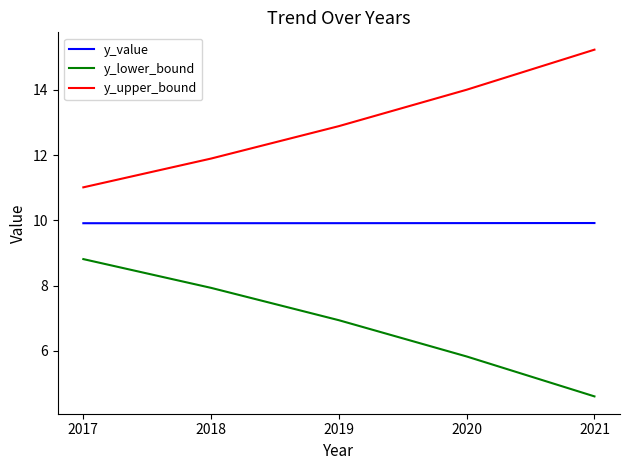

Rank the series at 2019 from highest to lowest value.

y_upper_bound, y_value, y_lower_bound